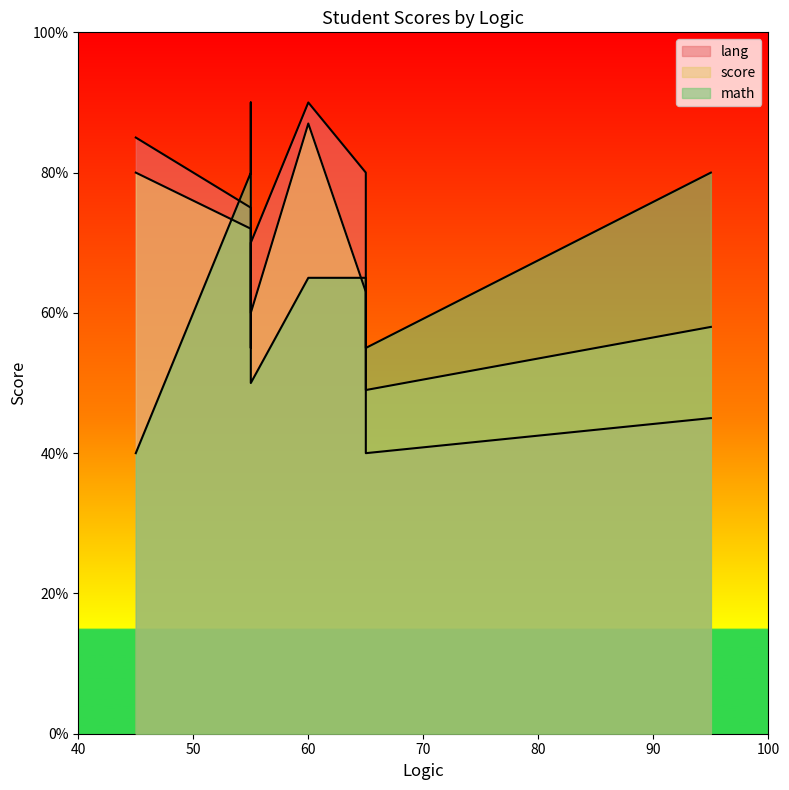

How many data points in math are less than 65?

3